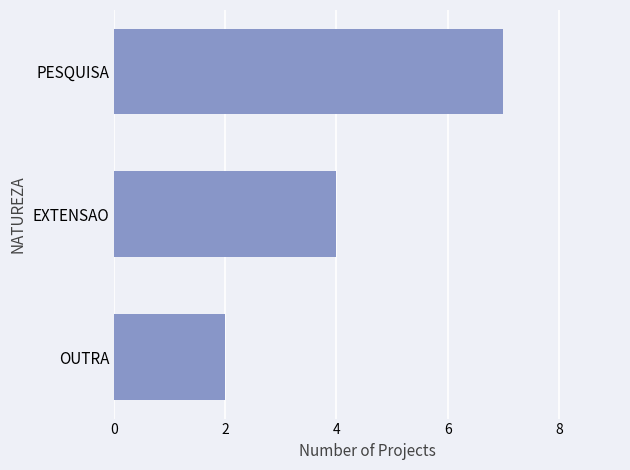

What is the average value?

4